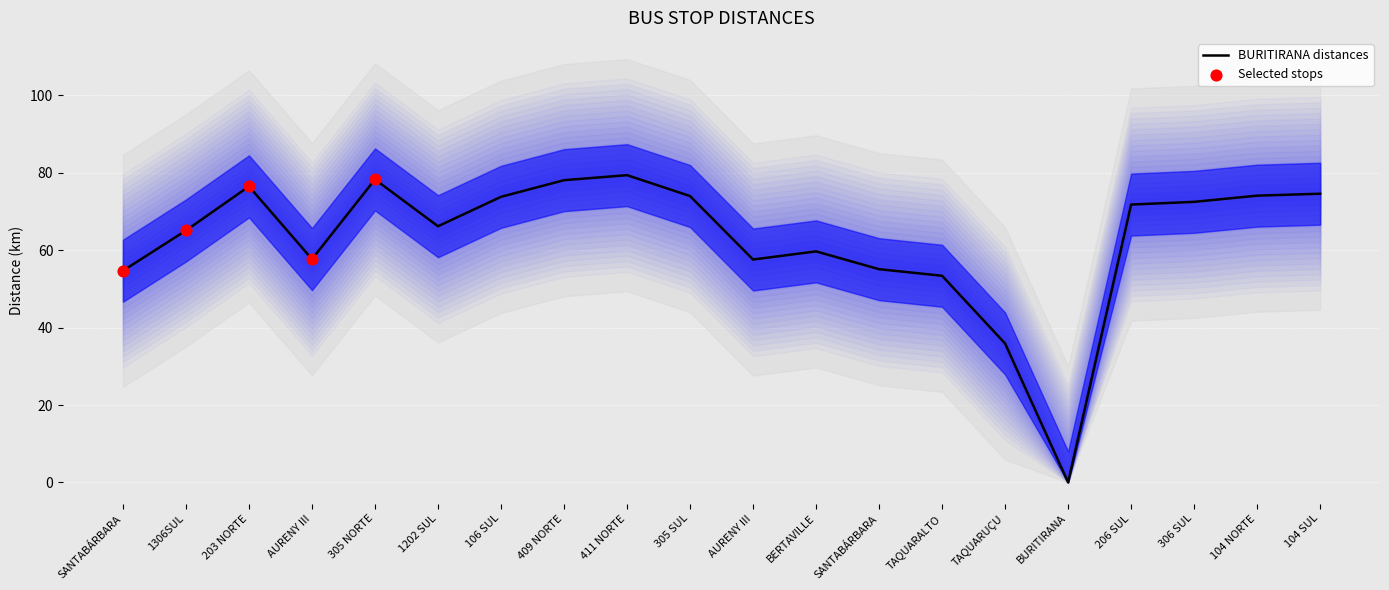

Approximately how many times larger is the value at TAQUARUÇU compared to 104 NORTE?

0.5